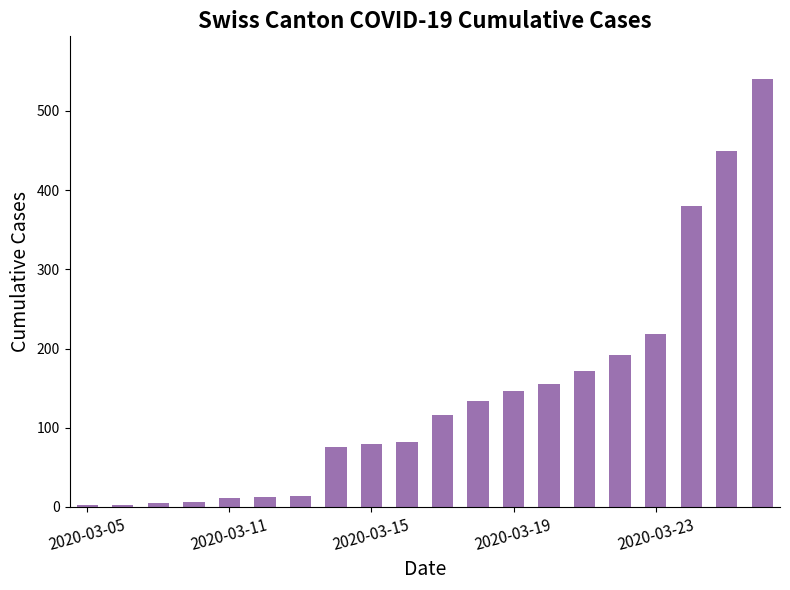

What is the difference between the second highest and second lowest values?

446